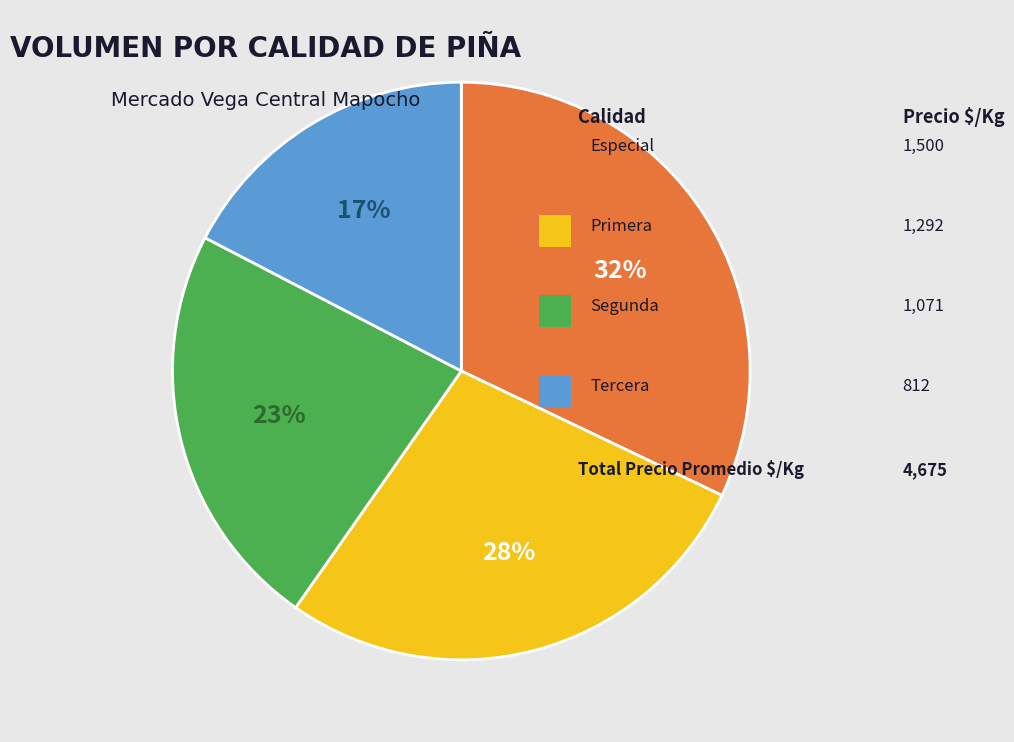

Is there any slice that represents more than half of the pie?

No